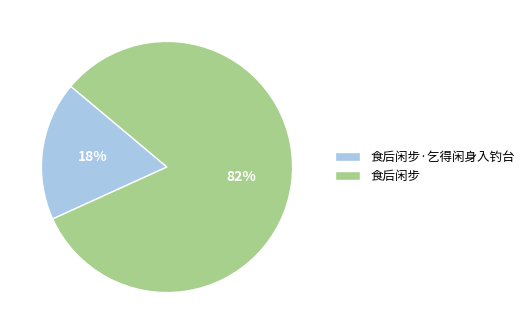

To the nearest percent, what portion does 食后闲步·乞得闲身入钓台 represent?

18%